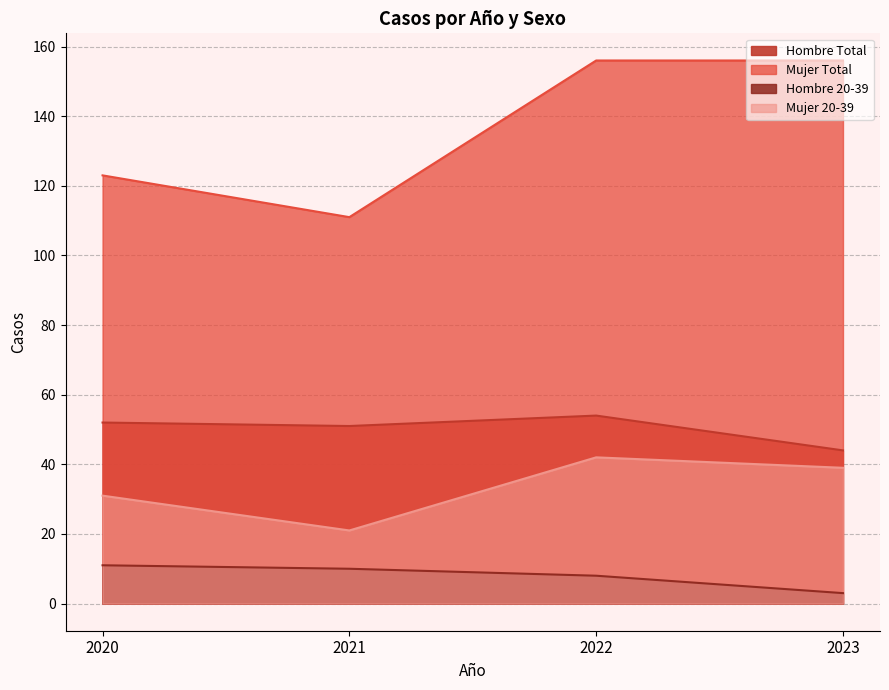

What is the difference between the maximum and second lowest values in the Hombre 20-39 series?

3